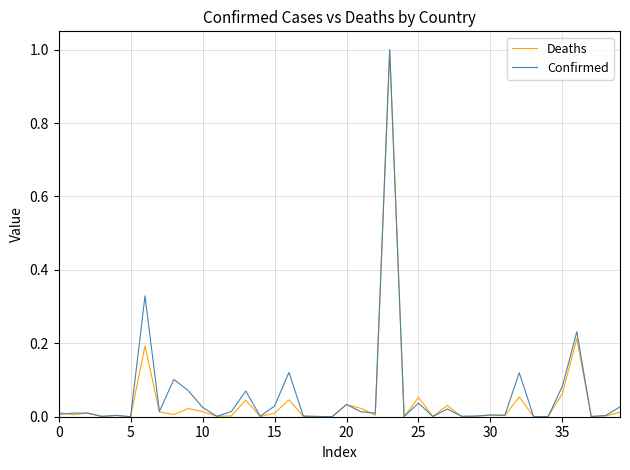

Rank the series by their average value, from lowest to highest.

Deaths, Confirmed